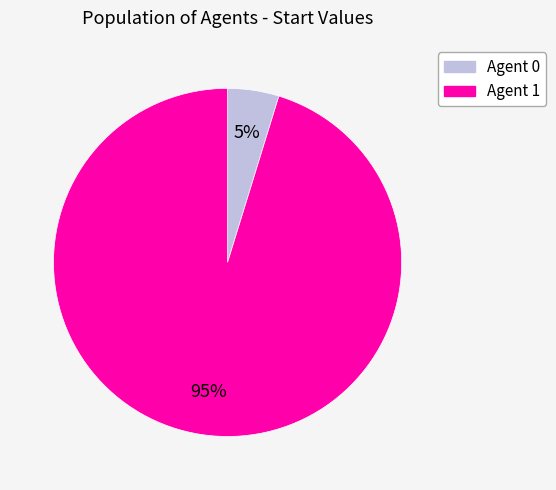

How many segments does this pie chart have?

2